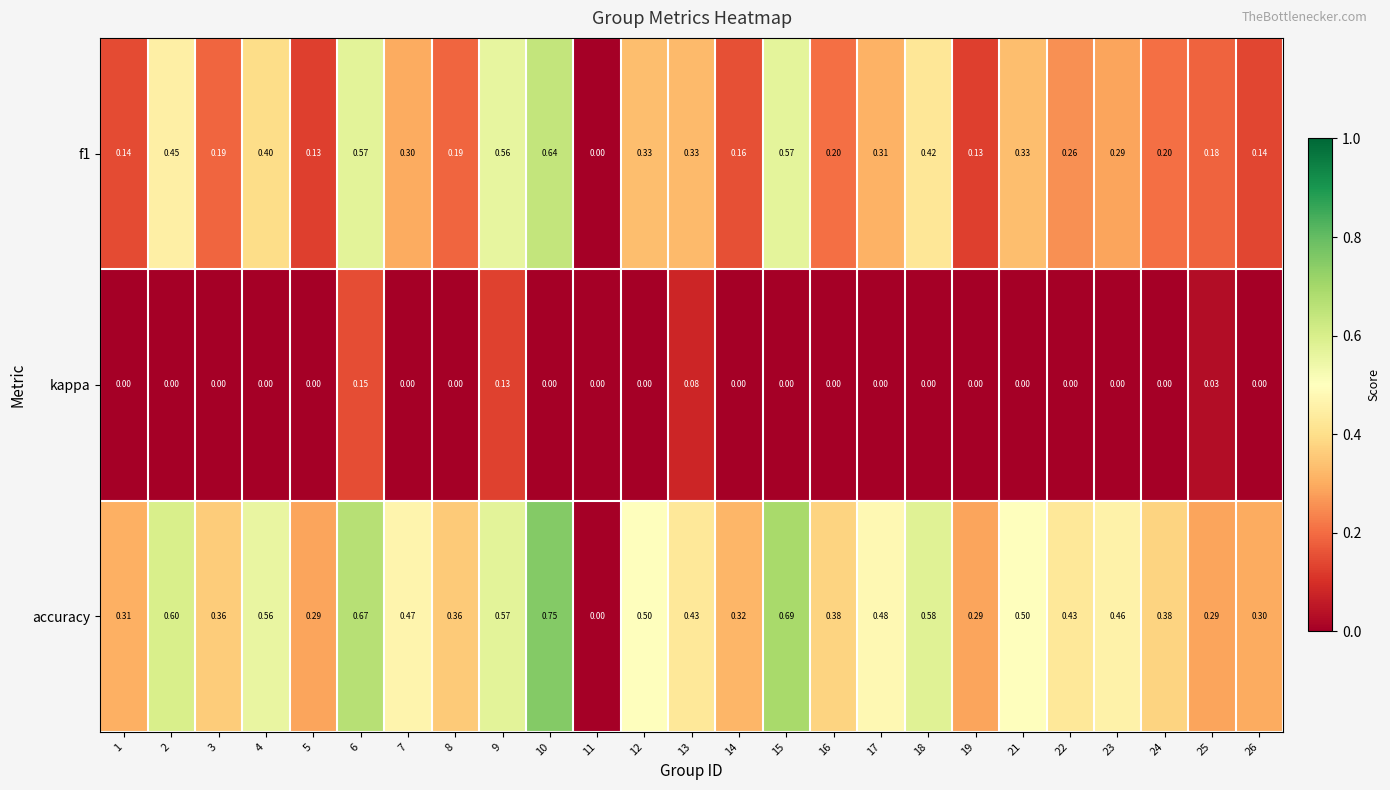

Which series has the largest total across all categories?

accuracy